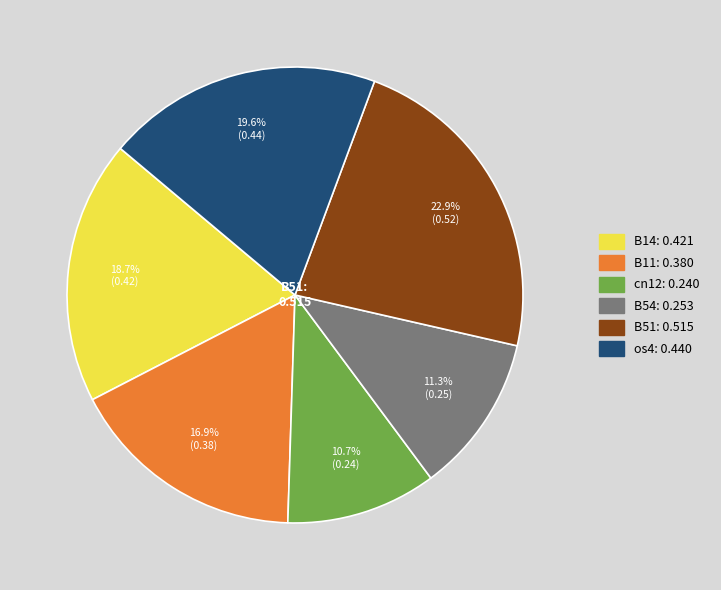

Is there a majority slice in this chart?

No